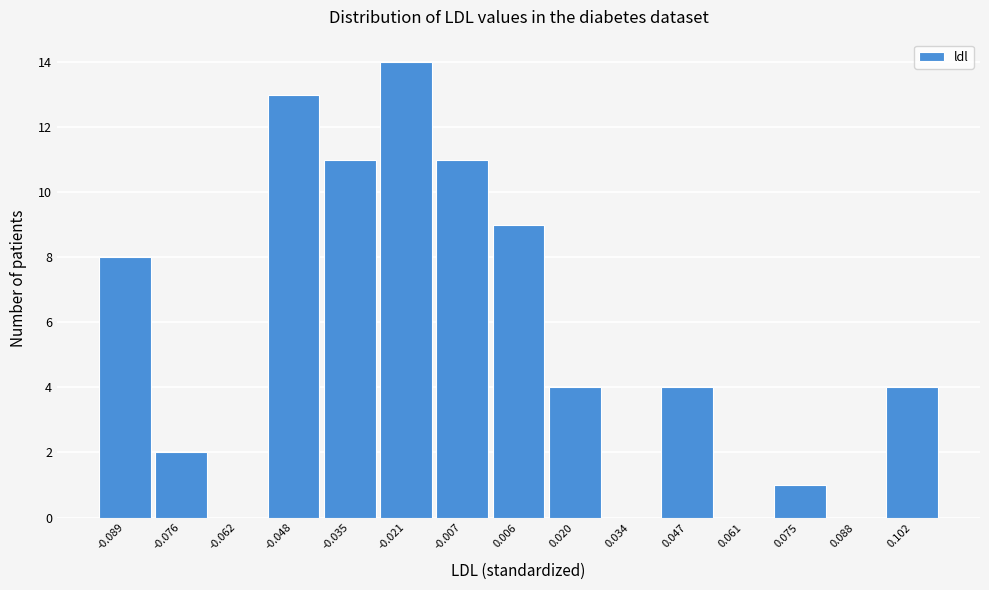

What is the height of the bar covering -0.042 to -0.028 on the x-axis? Neither the bar edges nor the heights are printed on the chart, so give them approximately, as read against the axes.

11